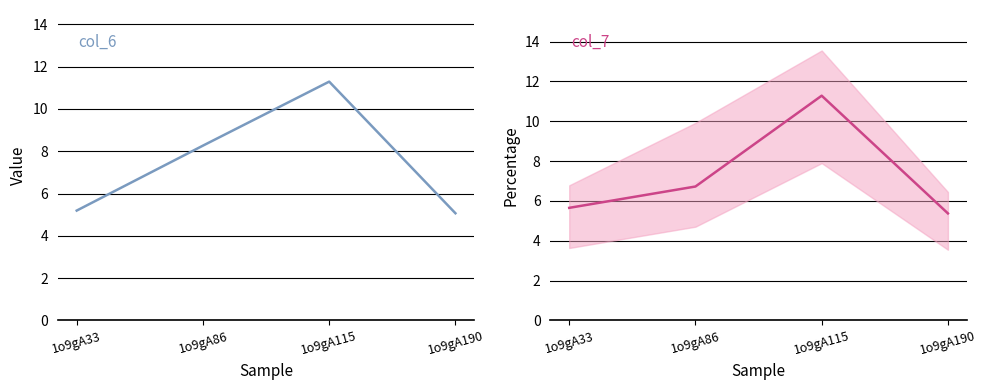

Which series has the largest total across all categories?

col_6